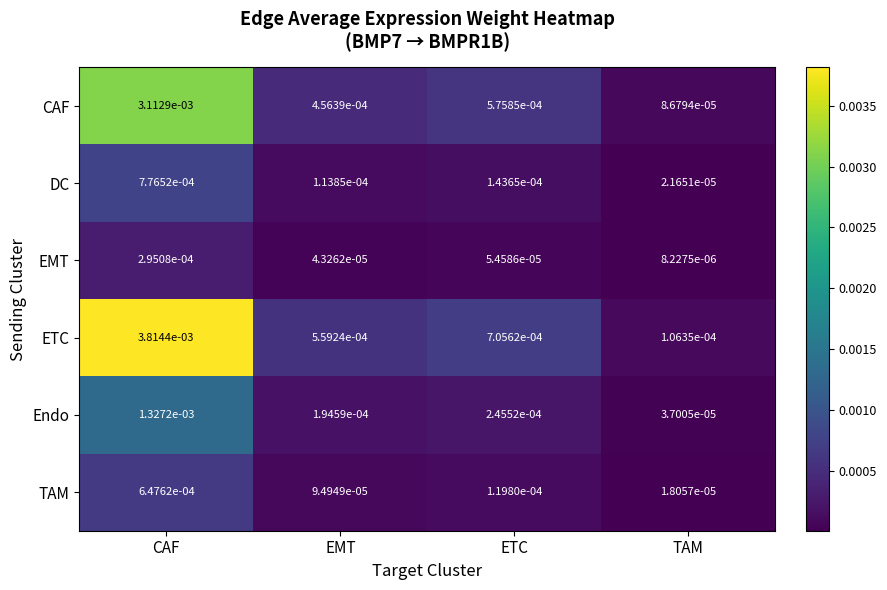

At which category does the chart reach its peak across all series?

CAF